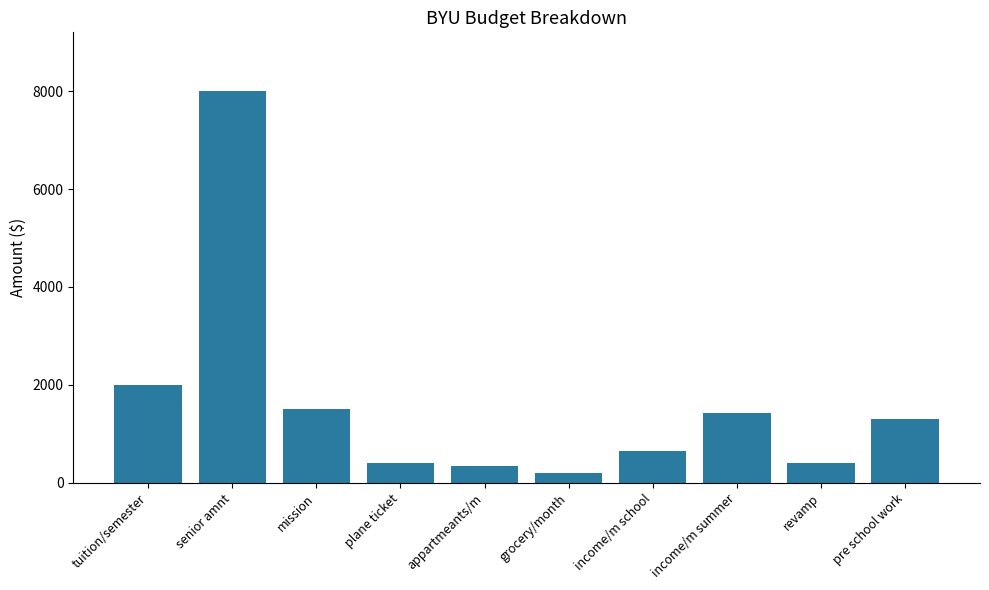

Between senior amnt and grocery/month, which is larger?

senior amnt